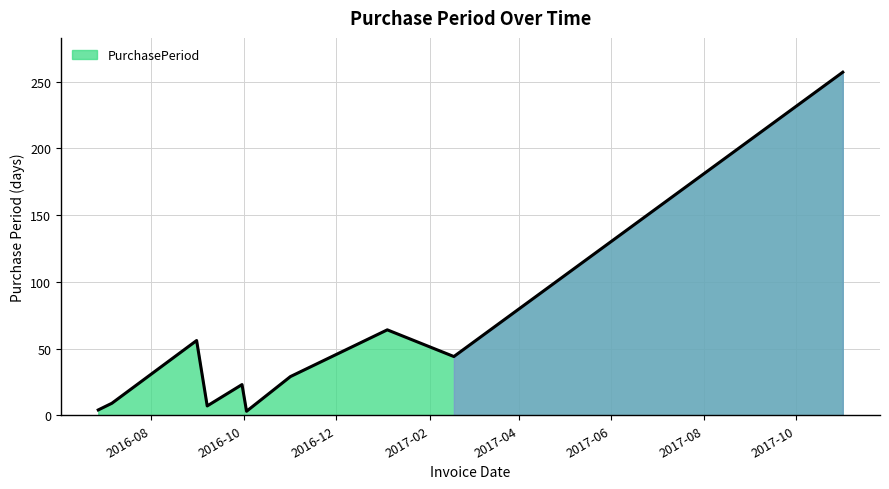

True or false: the data has more than 1 interior local peaks.

True